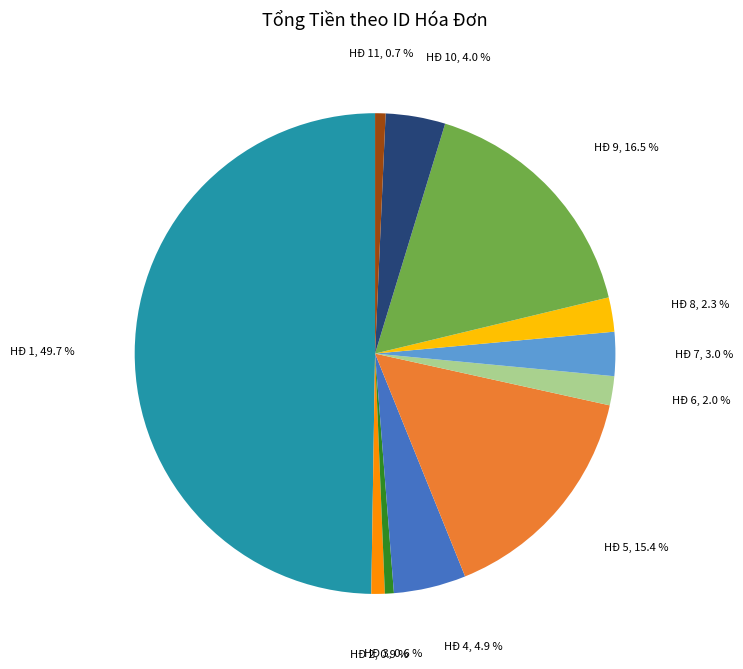

To the nearest percent, what is the difference between the largest and smallest slice percentages?

49%